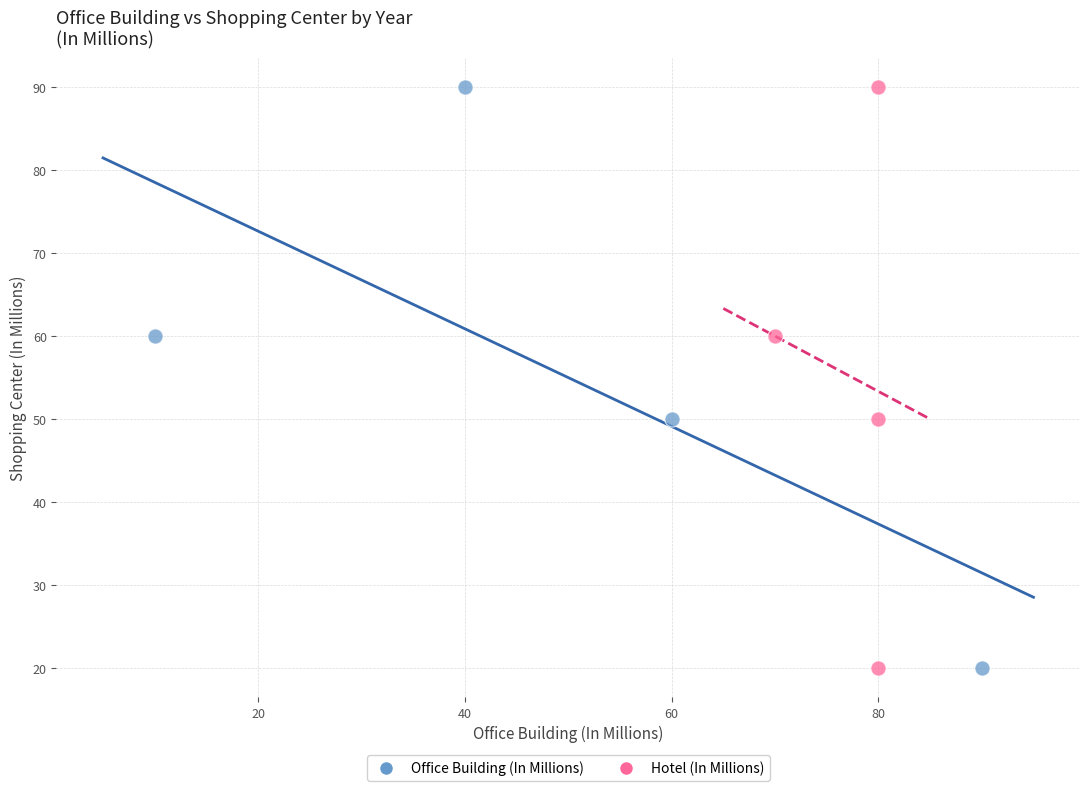

What are all the series names shown in the legend?

Office Building (In Millions), Hotel (In Millions)